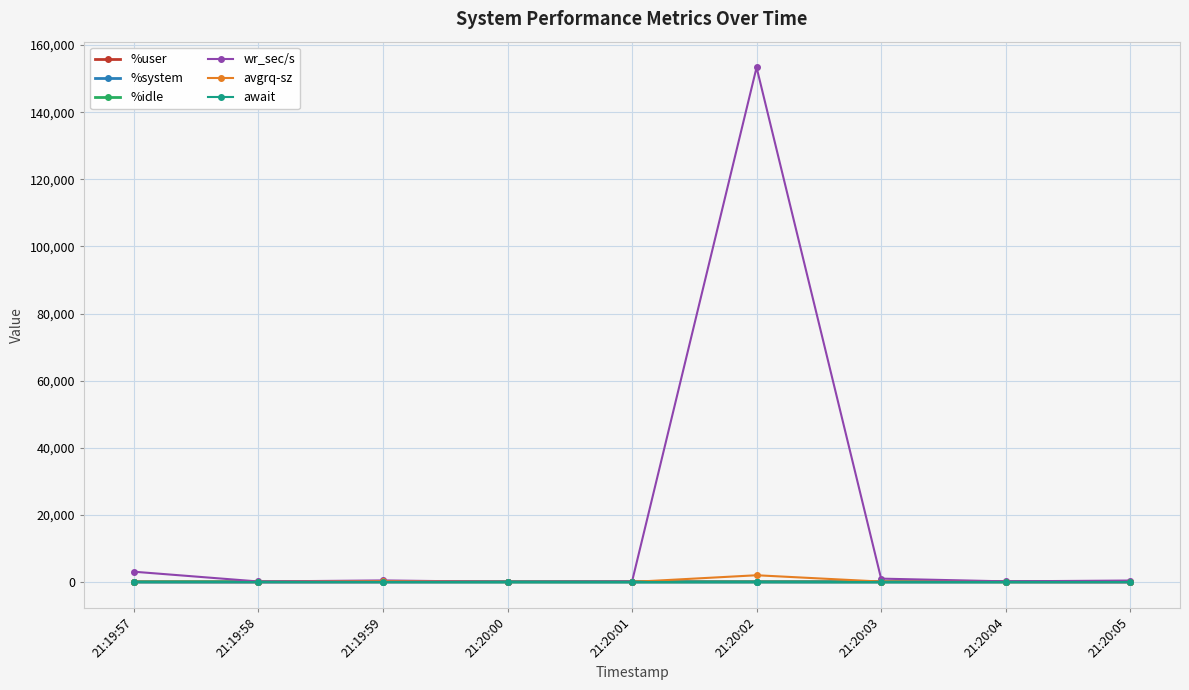

Which series has the largest range (max minus min)?

wr_sec/s